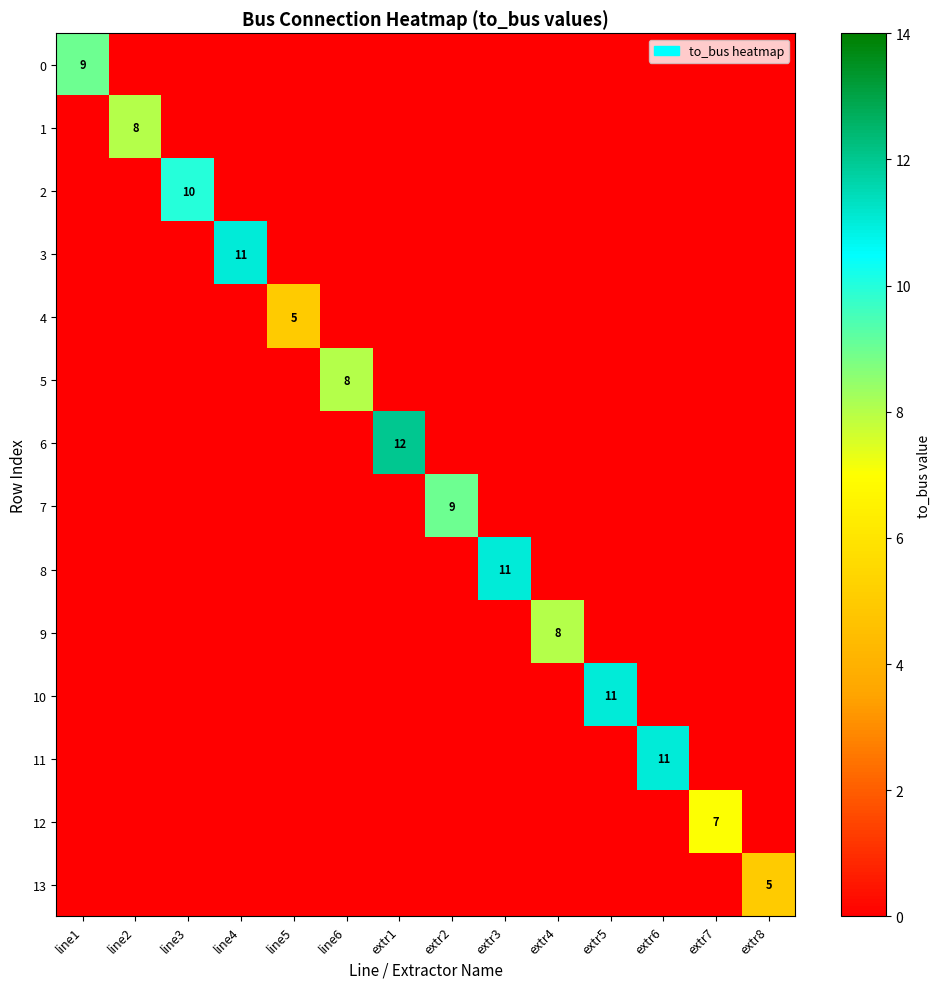

True or false: 6 has a value of 12 at extr1.

True